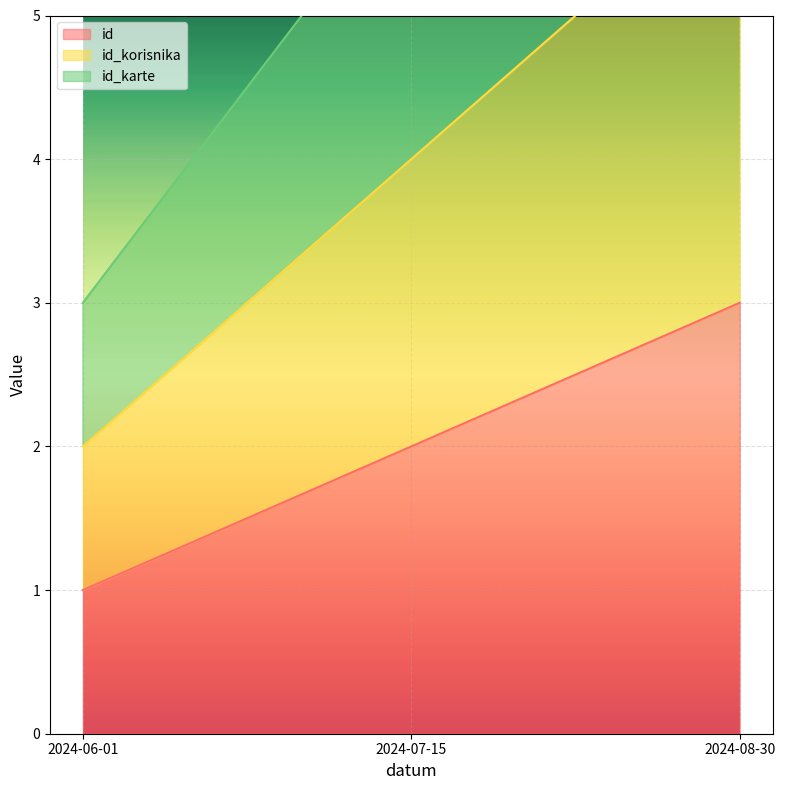

What is the sum of the id values at 2024-08-30 and 2024-06-01?

4